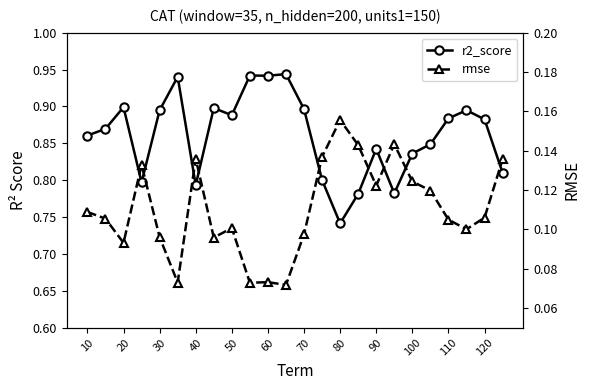

What is the sum of all r2_score values?

20.7